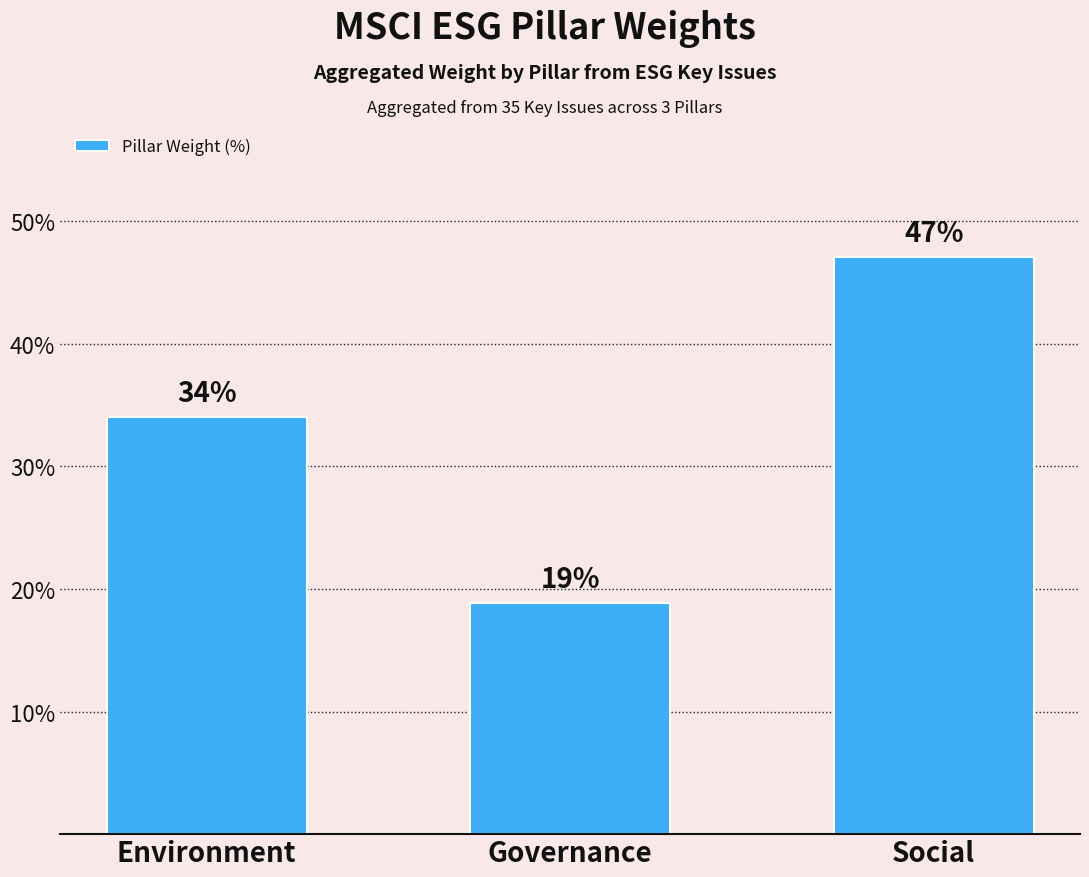

Are the bars grouped side by side (vs. stacked)?

No